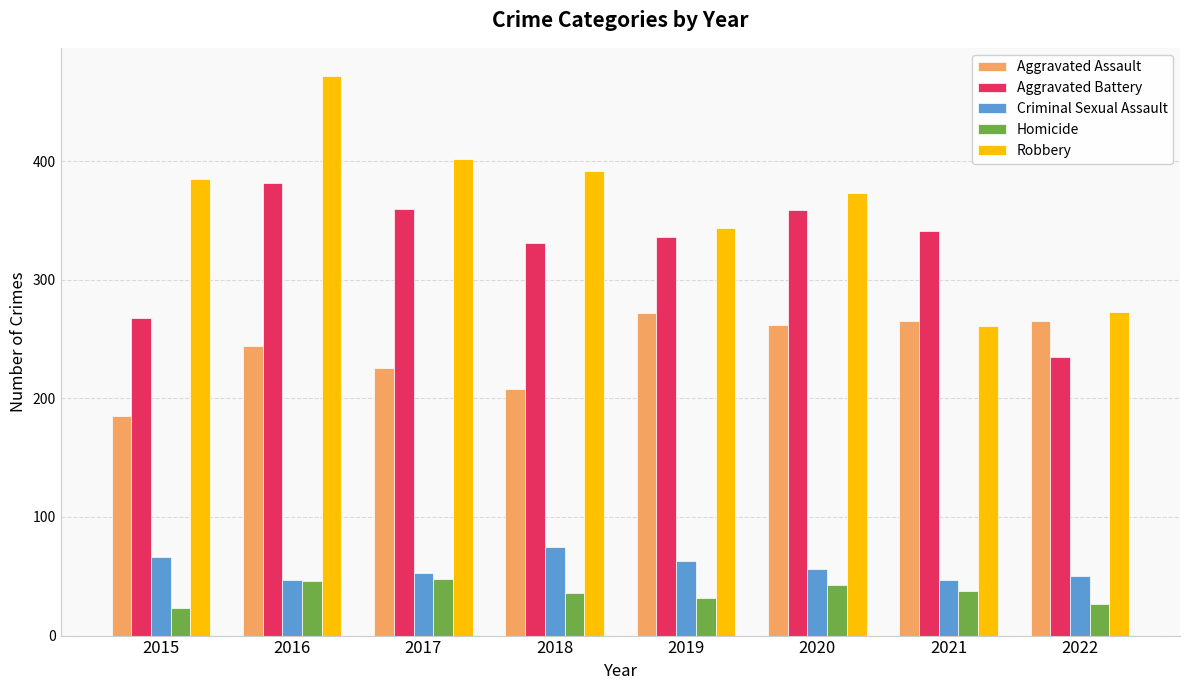

Does the chart contain stacked bars?

No